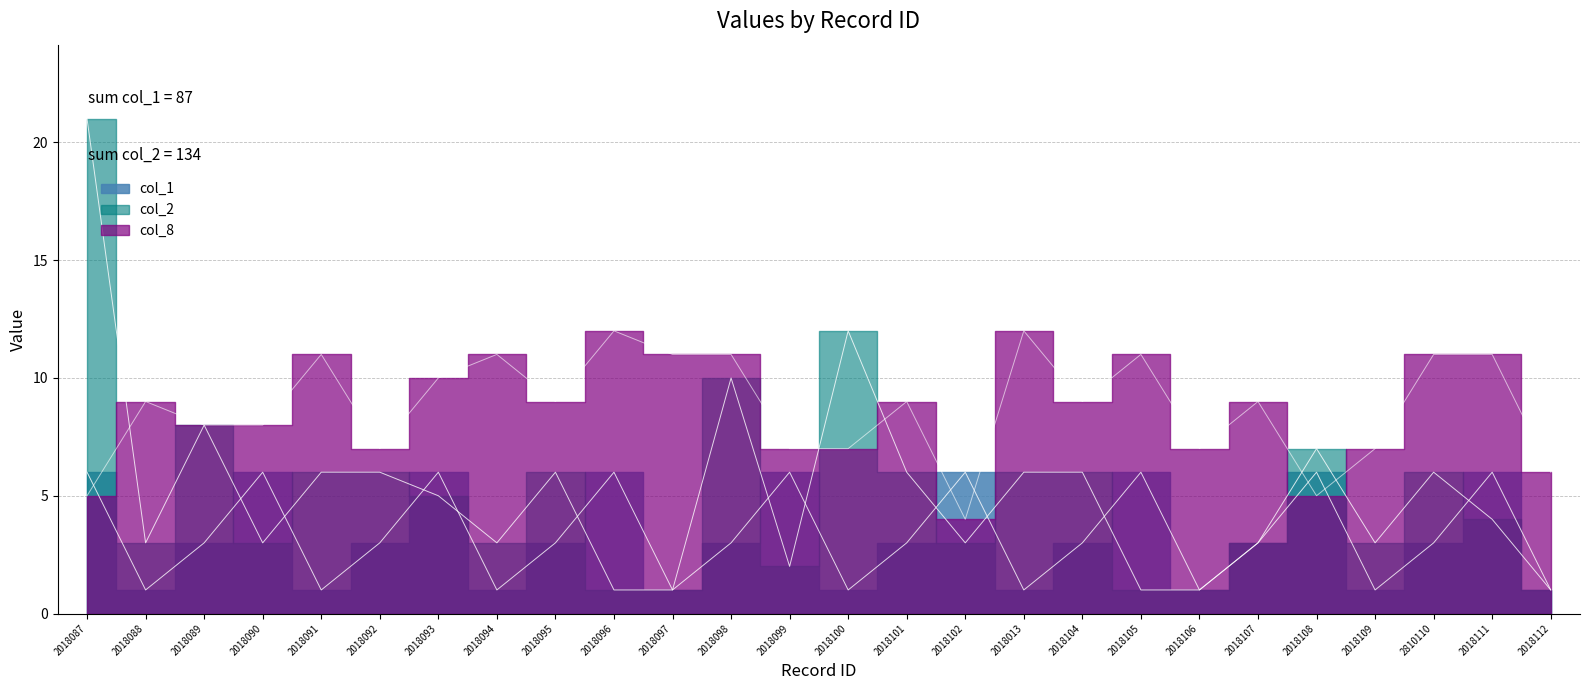

Reading right to left, list all the values displayed in this chart.

col_1: 1	6	3	1	6	3	1	6	3	1	6	3	1	6	3	1	6	3	1	6	3	1	6	3	1	6
col_2: 1	4	6	3	7	3	1	1	6	6	3	6	12	2	10	1	1	6	3	5	6	6	3	8	3	21
col_8: 6	11	11	7	5	9	7	11	9	12	4	9	7	7	11	11	12	9	11	10	7	11	8	8	9	5